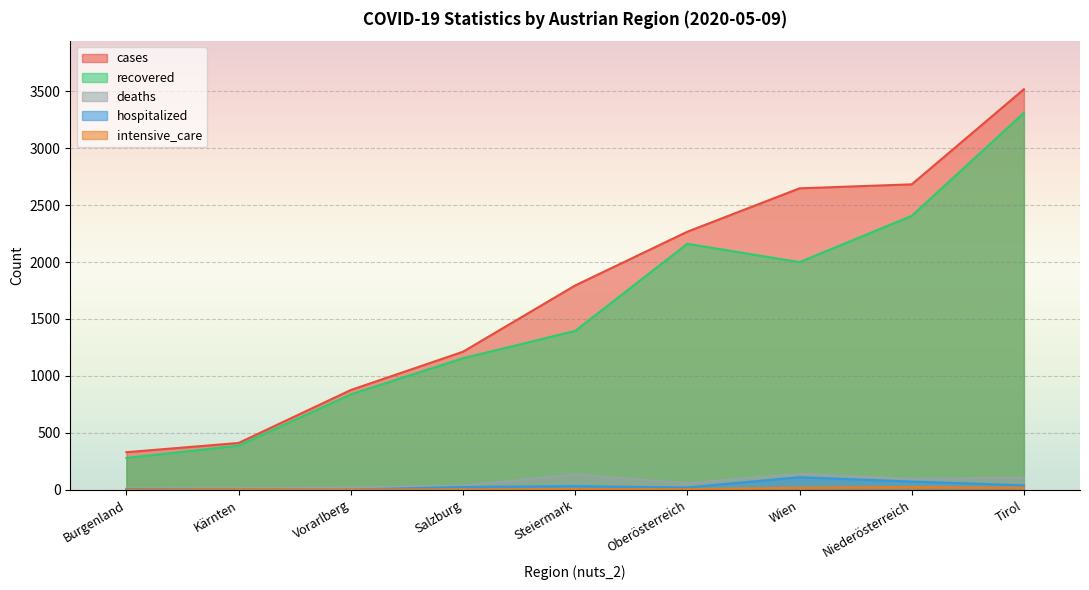

In hospitalized, how many points are lower than both neighbors (excluding endpoints)?

2